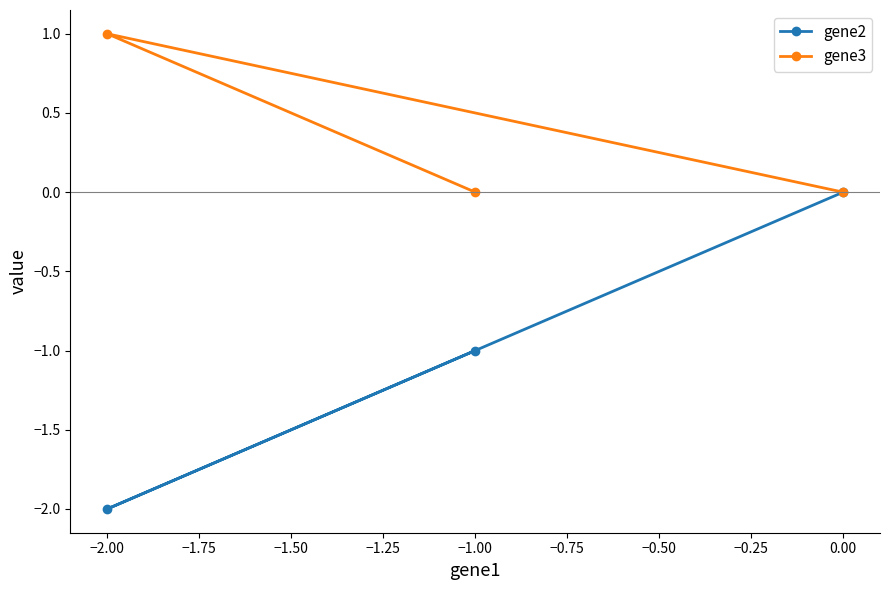

What are all the series names shown in the legend?

gene2, gene3